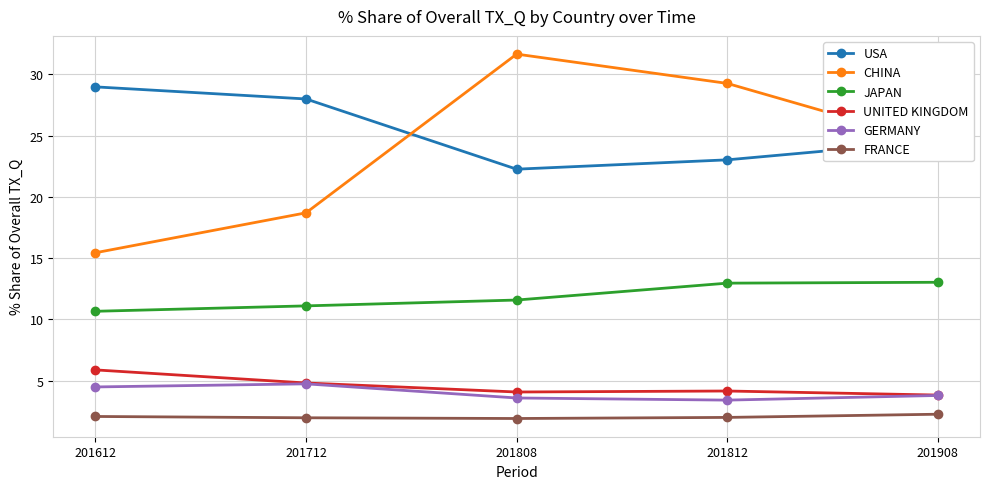

In UNITED KINGDOM, how many points are lower than both neighbors (excluding endpoints)?

1